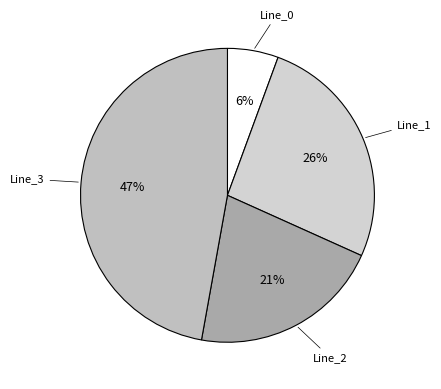

True or false: Line_0 accounts for 12% of the total.

False